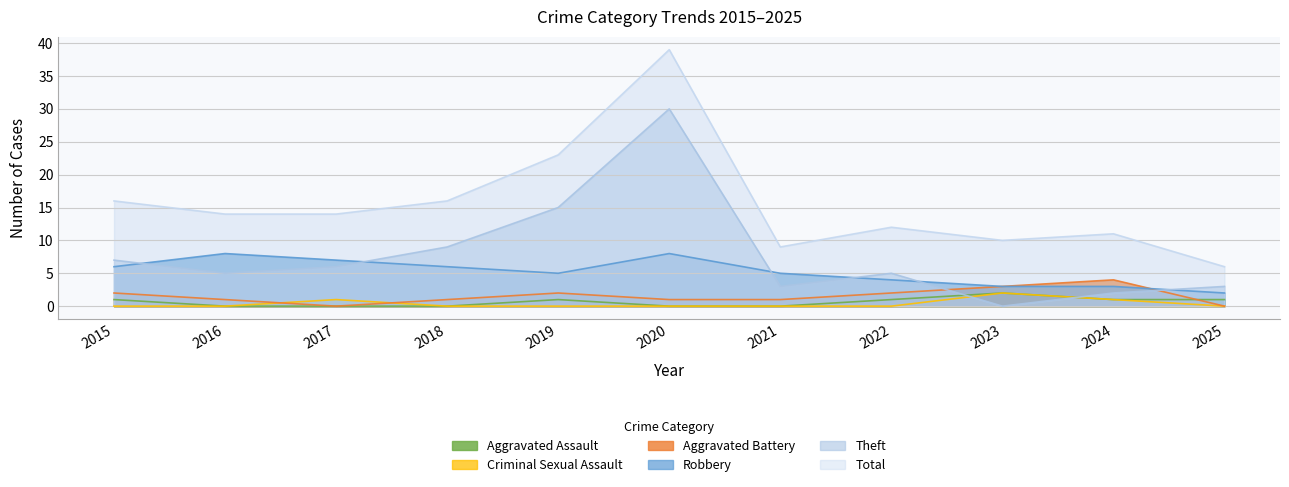

Which series has the largest total across all categories?

Total